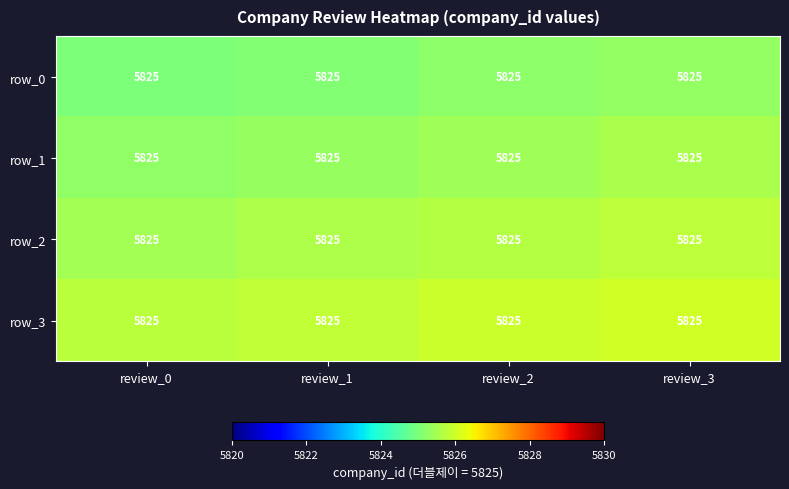

What is the difference between the row_1 values at review_0 and review_1?

0.1